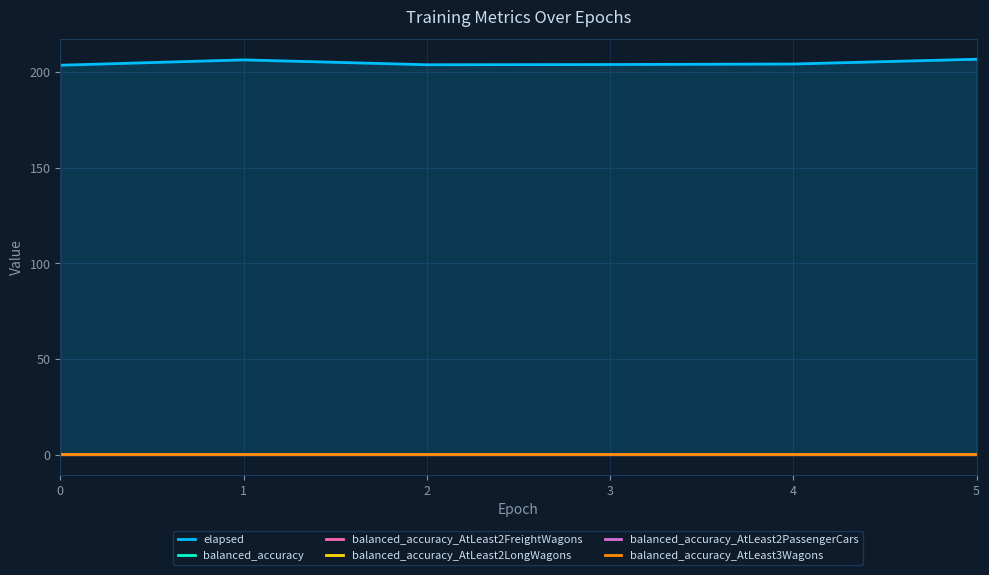

Read the balanced_accuracy_AtLeast2FreightWagons value at 3.

0.5